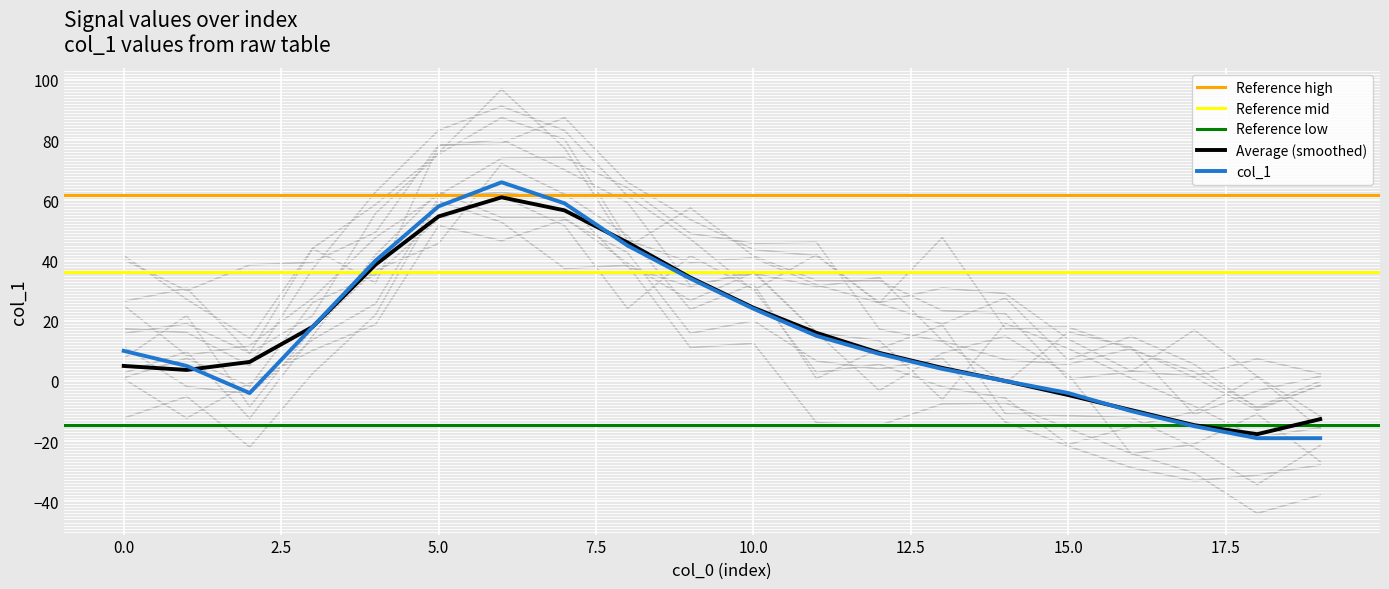

Where is the first local minimum?

2